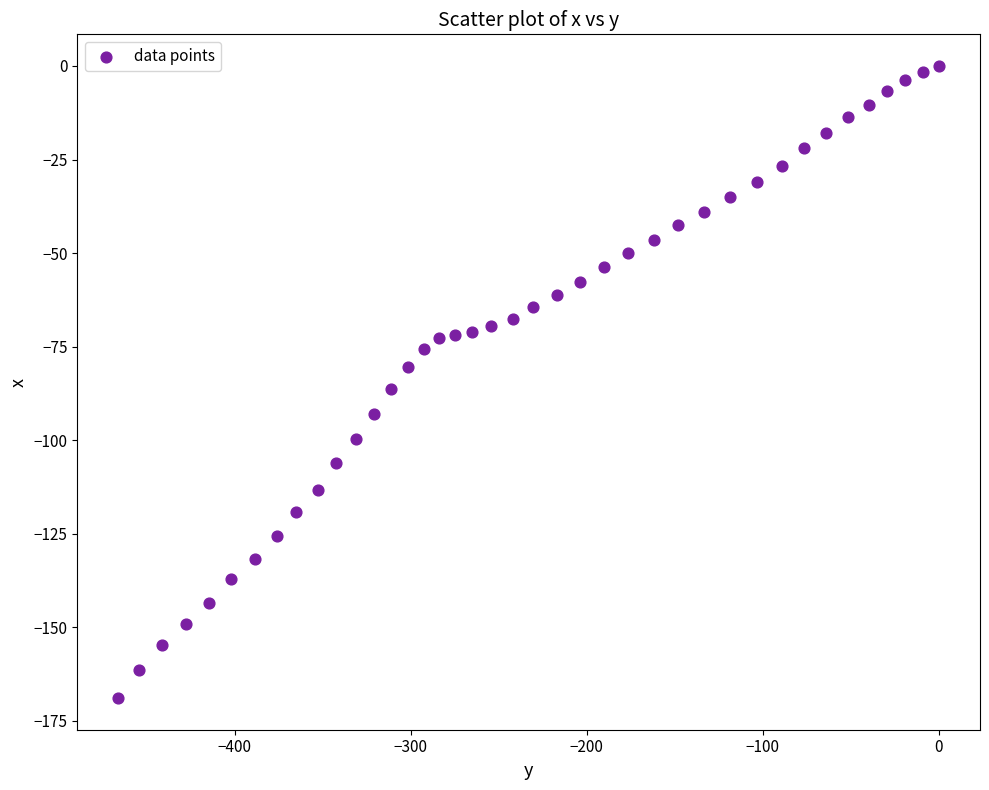

What is the range of Y values (max minus min)?

168.9